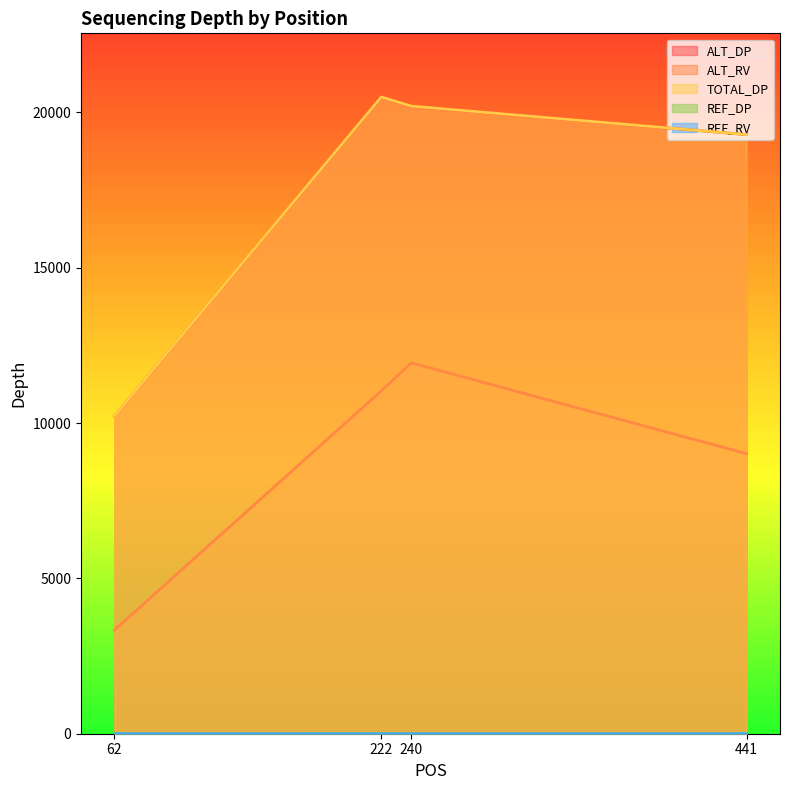

List the series in order of their peak value, lowest first.

REF_RV, REF_DP, ALT_RV, ALT_DP, TOTAL_DP